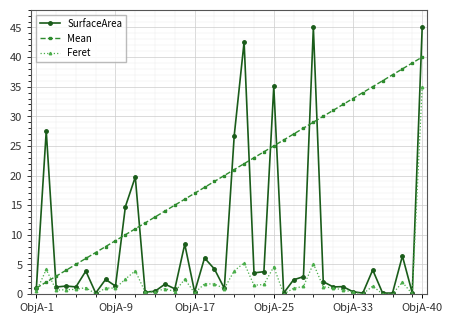

True or false: Mean and Feret intersect in this chart.

True